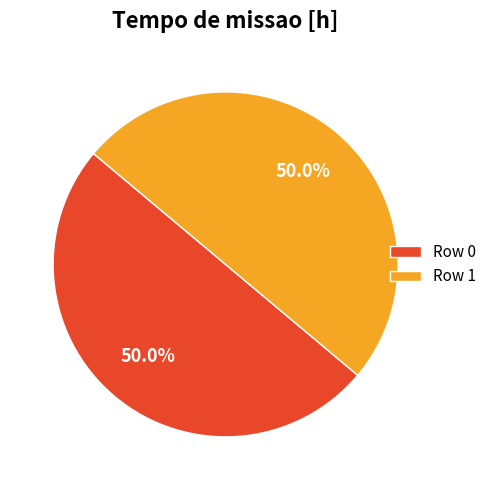

Is it true that Row 0 is 50% of the pie?

True